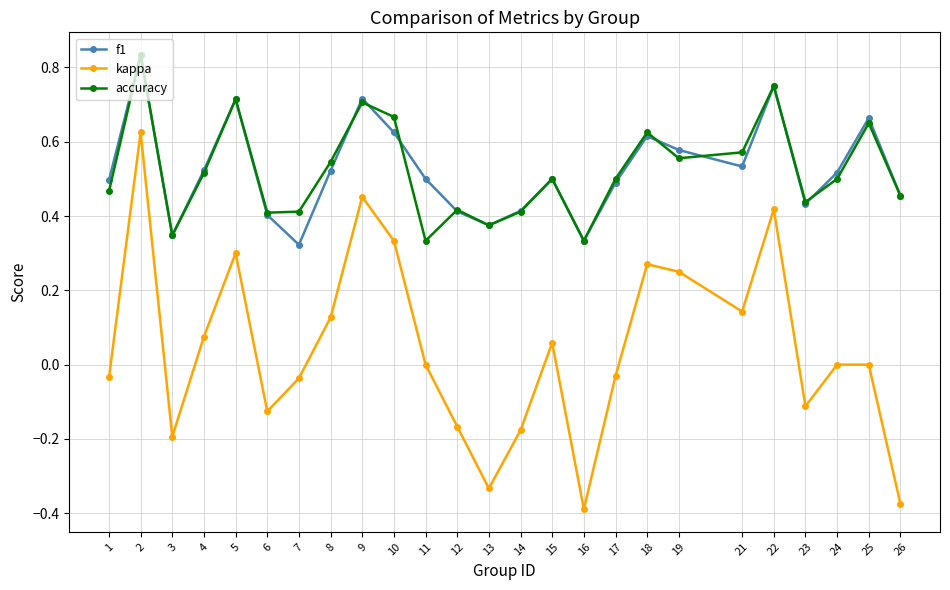

What is the sum of all f1 values?

13.1